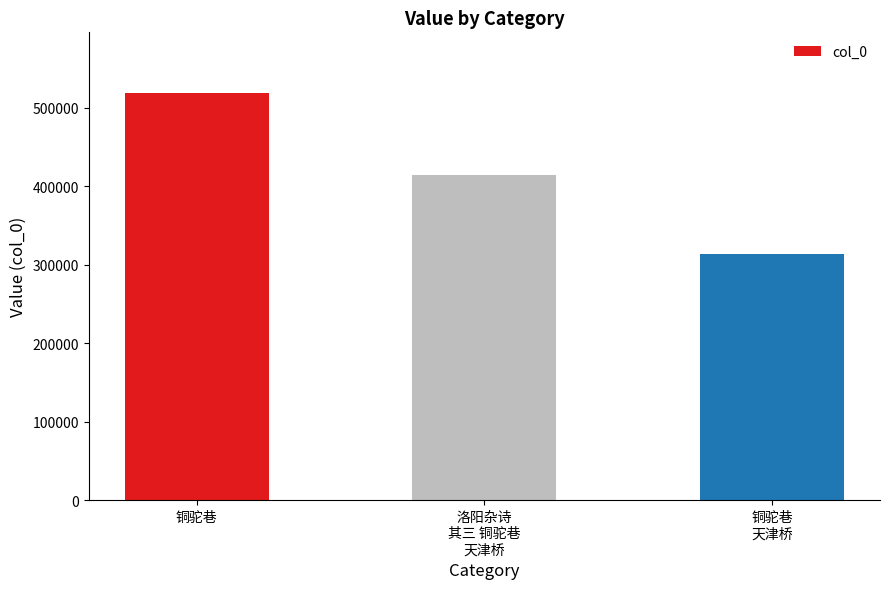

Count the values in the range 313515 to 518152.

3